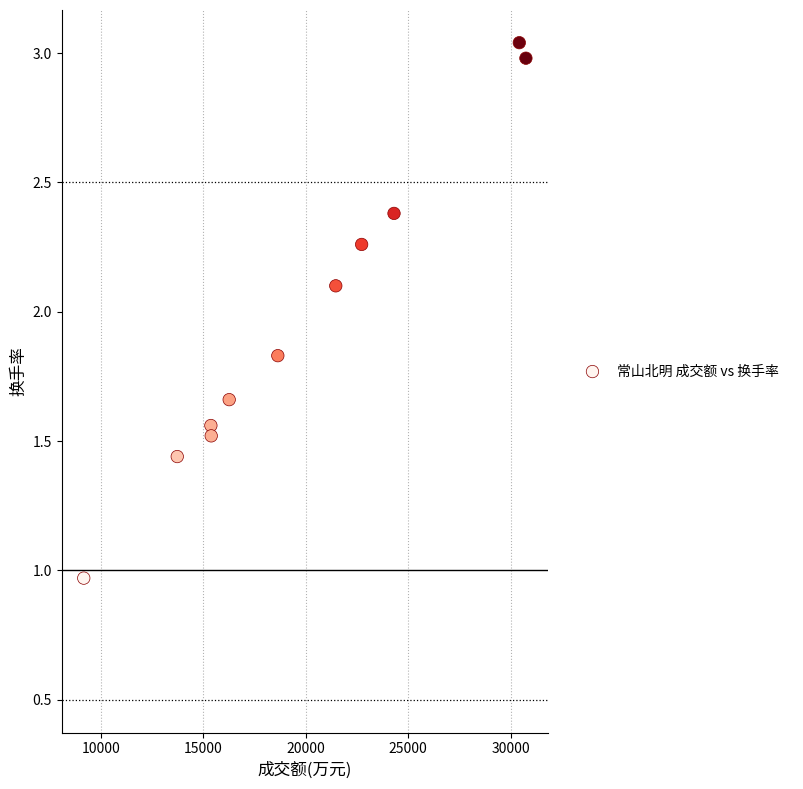

What is the range of Y values (max minus min)?

2.1